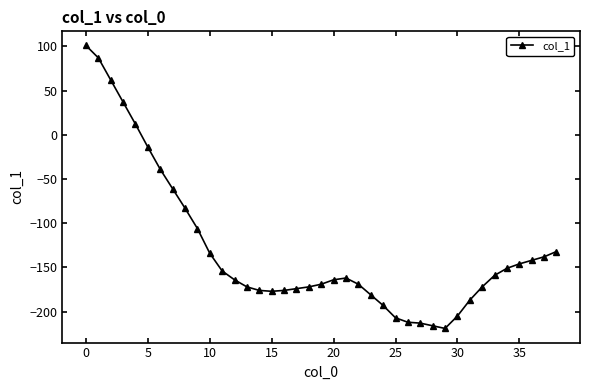

How many lines are shown in the chart?

1